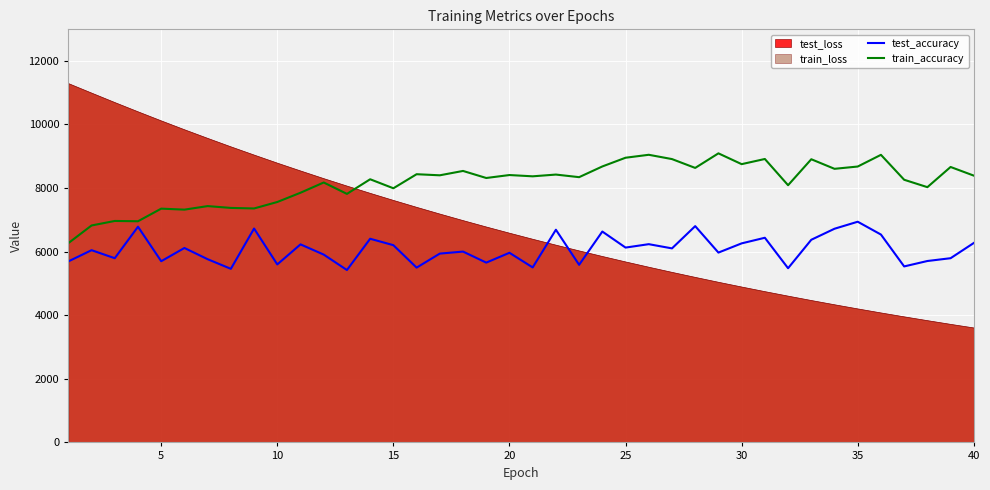

Which series has the largest total across all categories?

train_accuracy